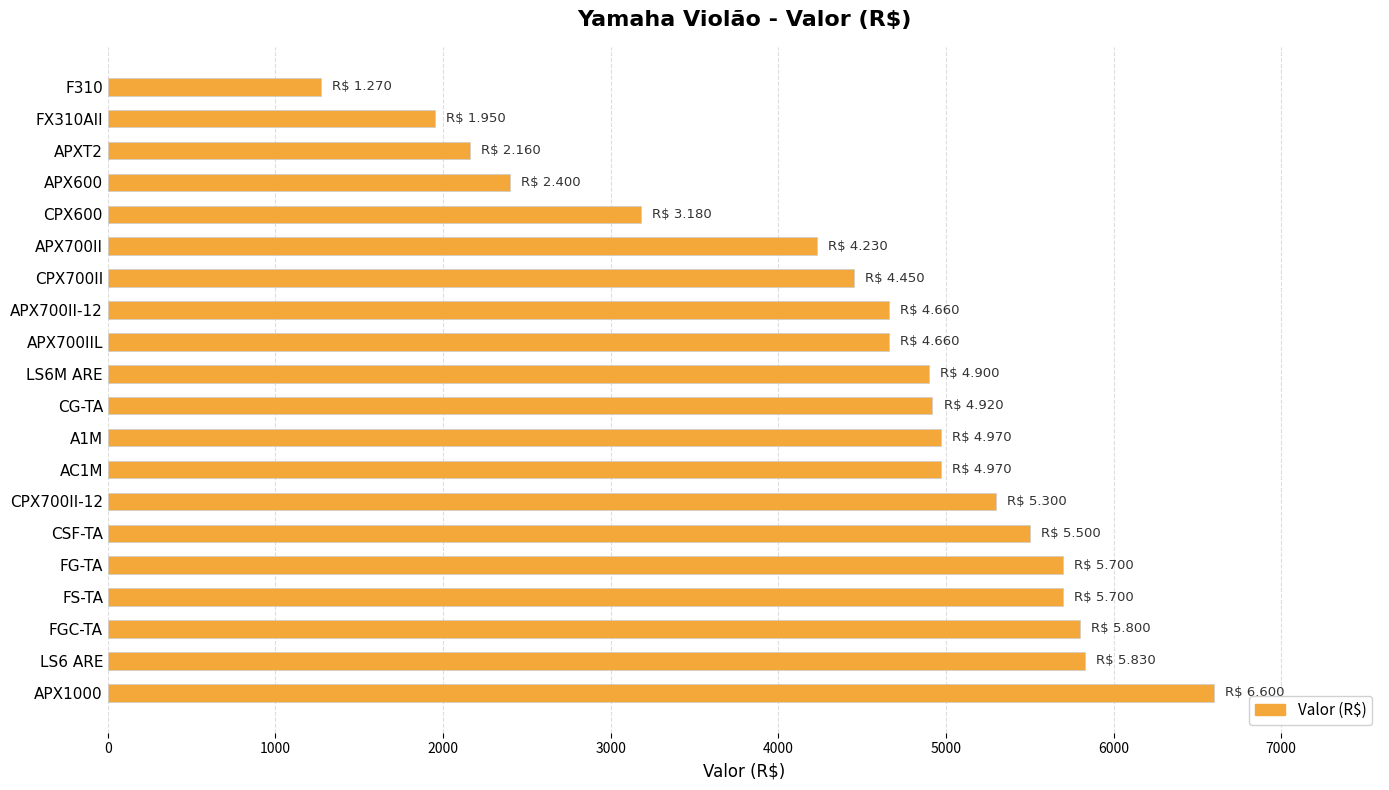

What is the minimum value shown in the chart?

1270